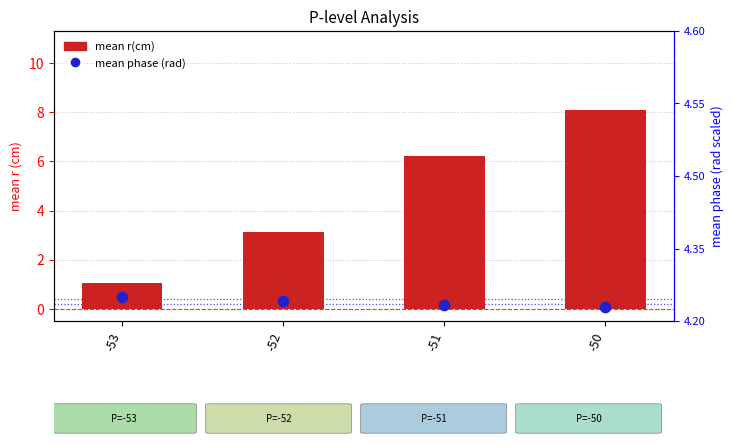

Which series has the widest spread of Y values?

mean r(cm)